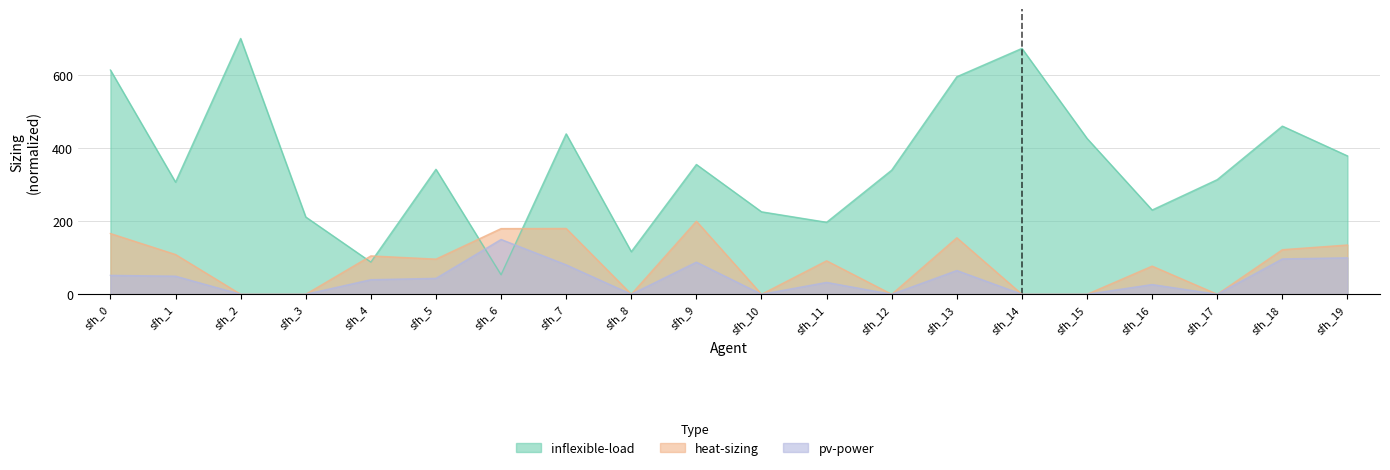

Which series has the largest range (max minus min)?

inflexible-load